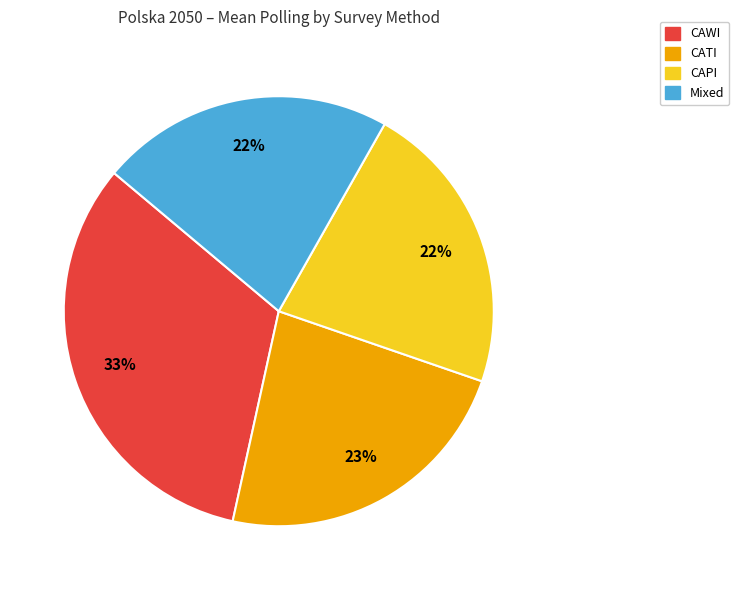

To the nearest percent, what is the difference between the largest and smallest slice percentages?

11%